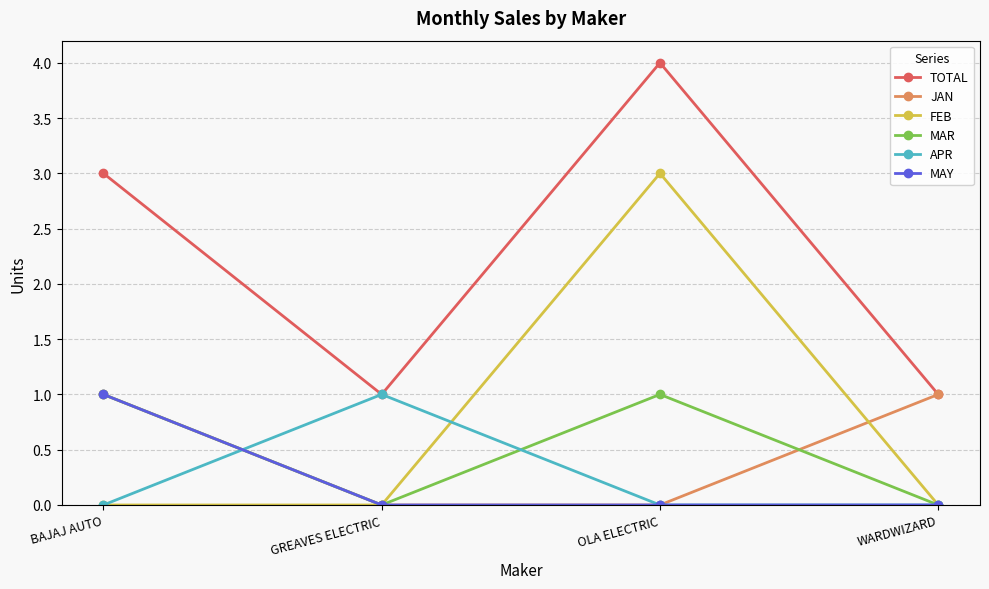

How many interior local peaks does the MAR series have?

1